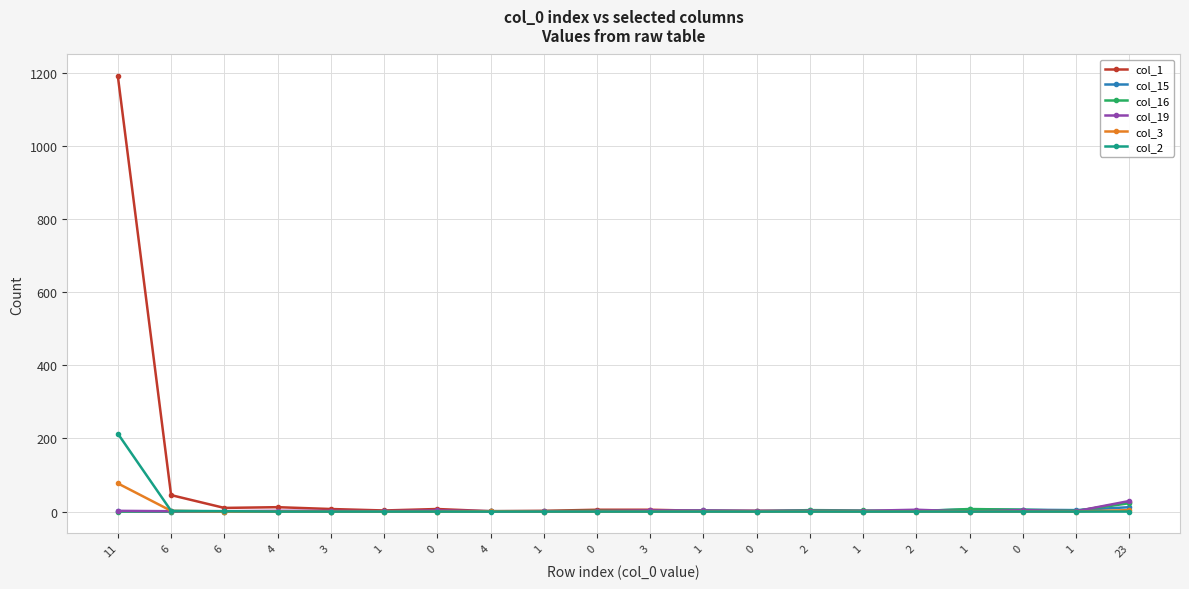

Does the chart have visible grid lines?

Yes